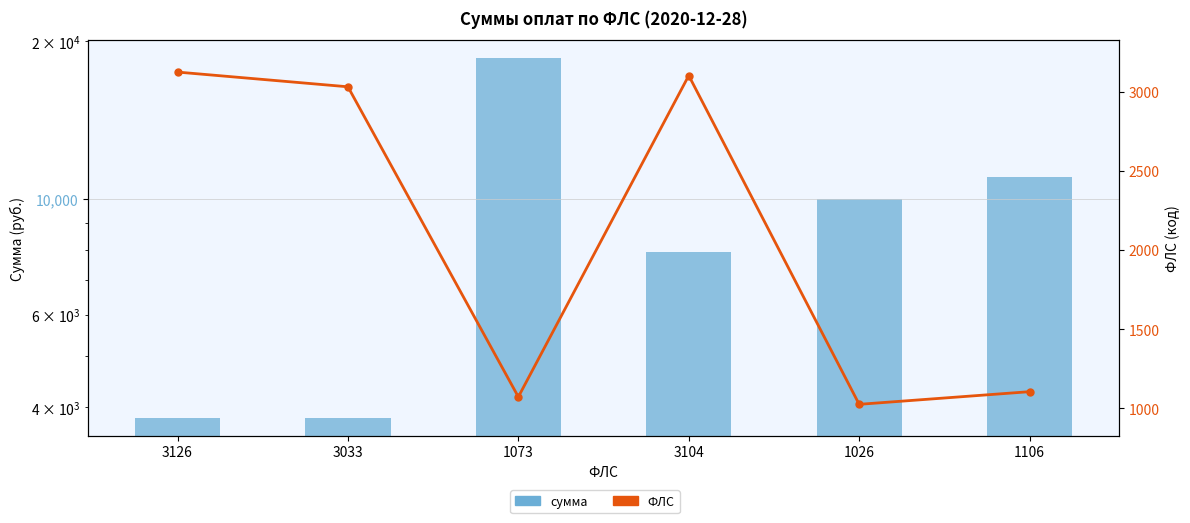

What is the average value of the ФЛС series?

2078.0